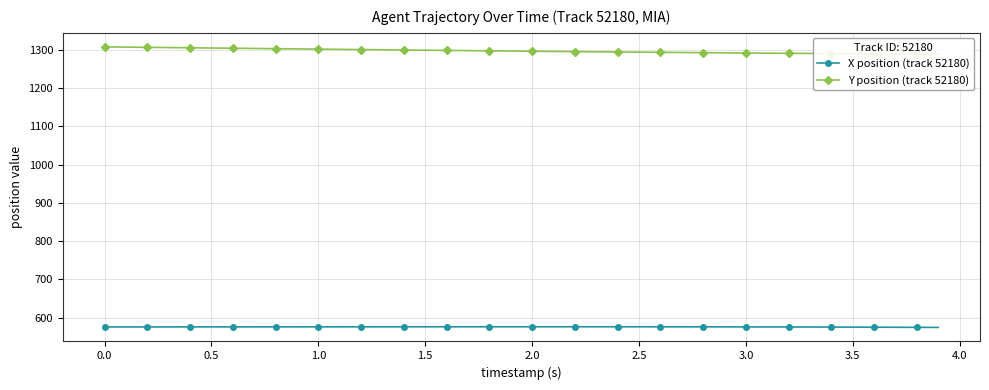

The value of X position (track 52180) at 1.5 is 575.8. True or false?

True